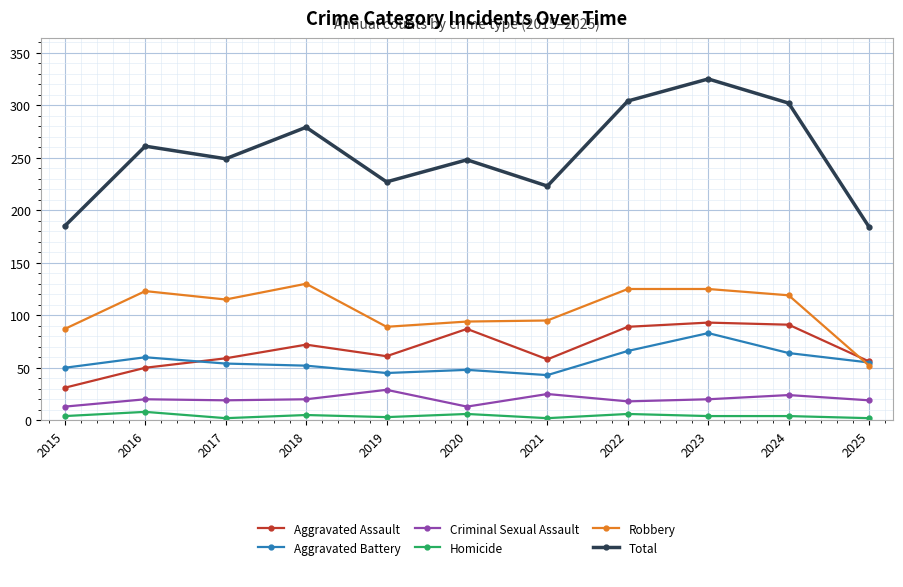

What is the total value across all series at 2016?

522